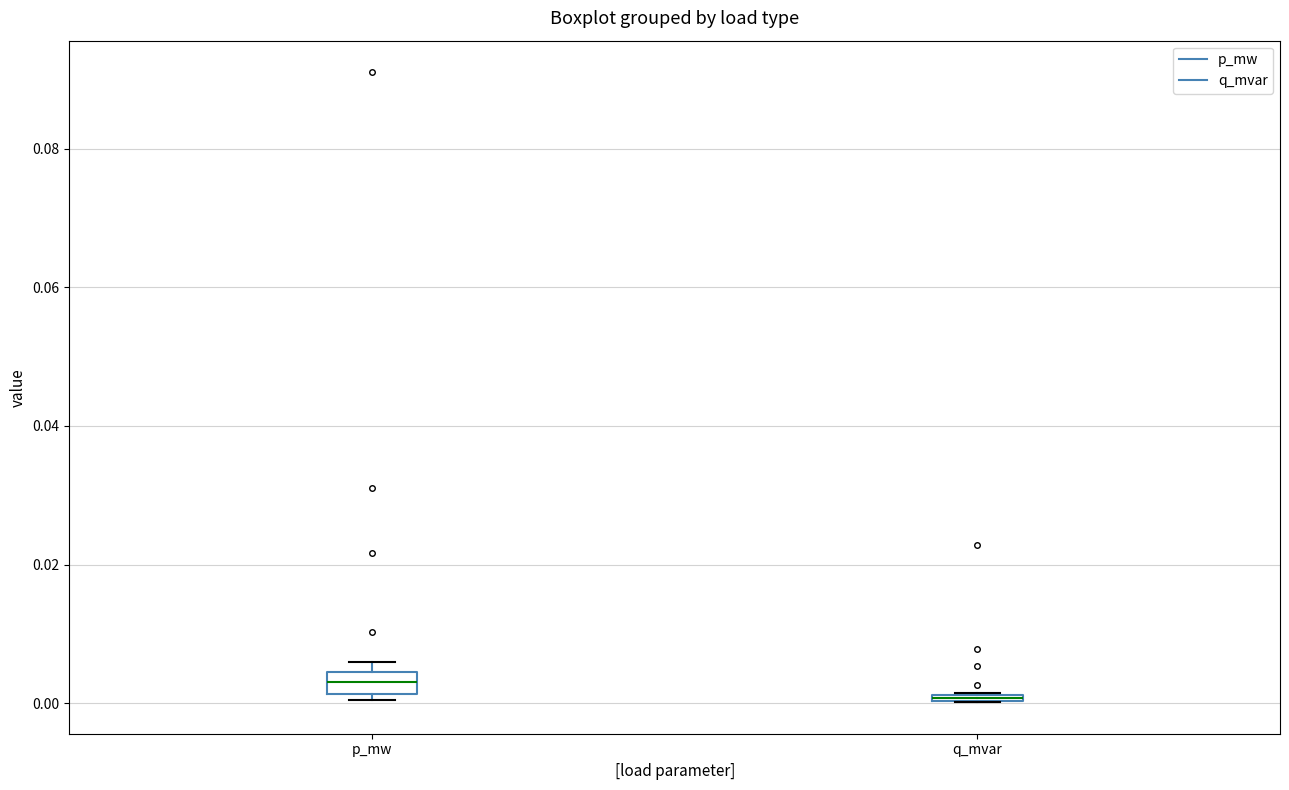

Where is the upper edge of the box for p_mw on the y-axis? The values are not printed on the chart, so give them approximately, as read against the axis.

0.004